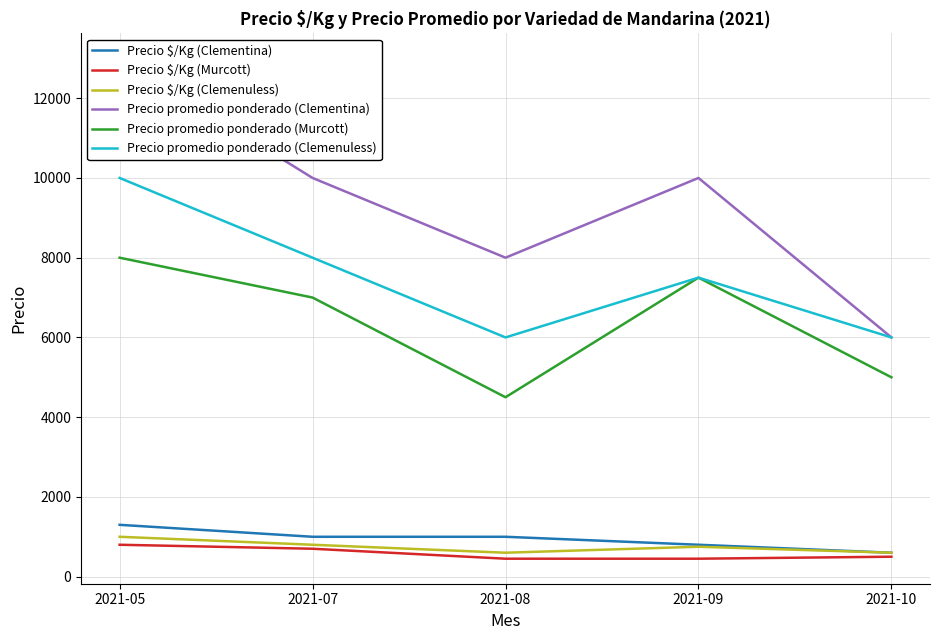

What is the total value across all series at 2021-07?

27500